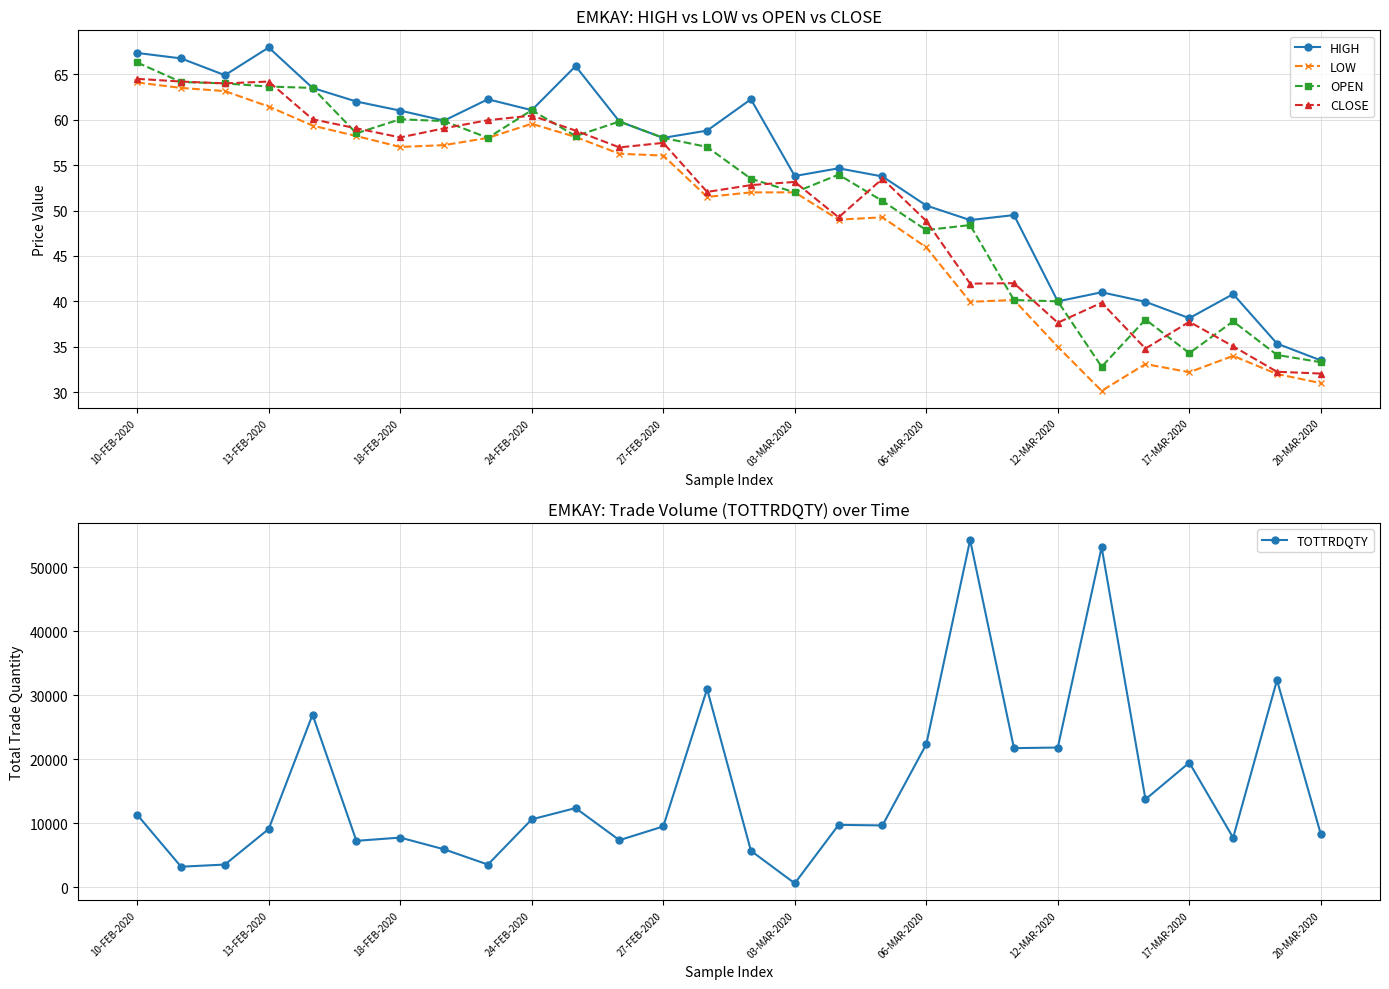

True or false: LOW and TOTTRDQTY cross at least once.

False